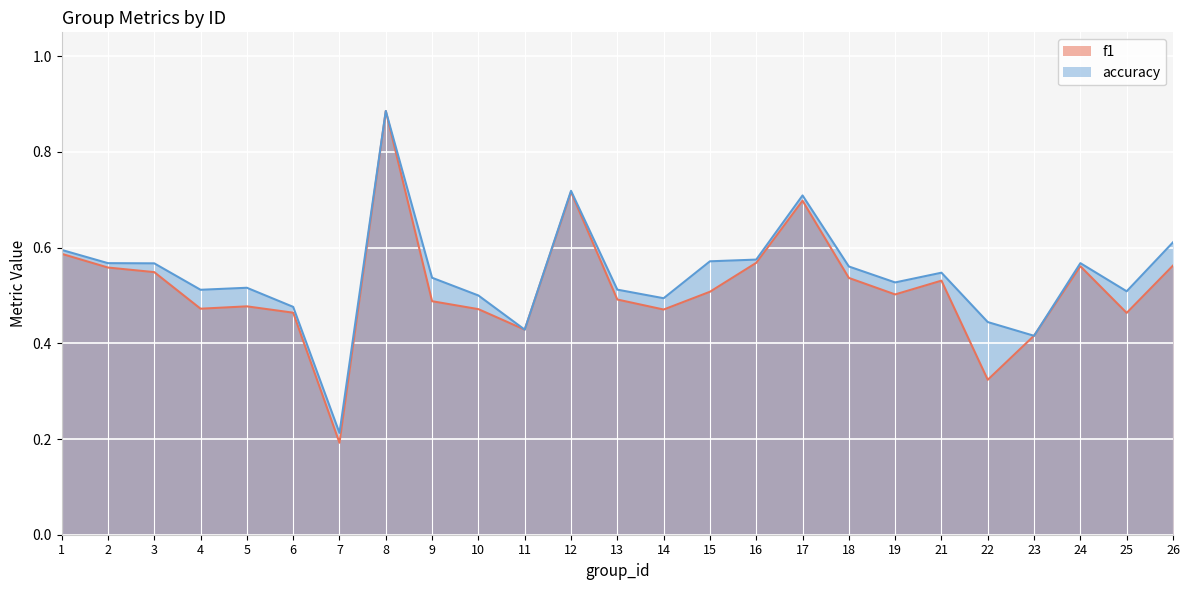

What is the difference between the maximum and minimum values in the f1 series?

0.7